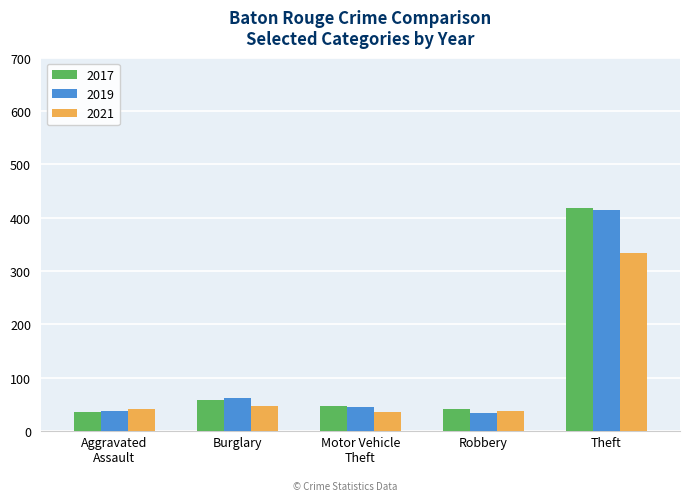

Where is 2021 nearest to the value 185?

Burglary